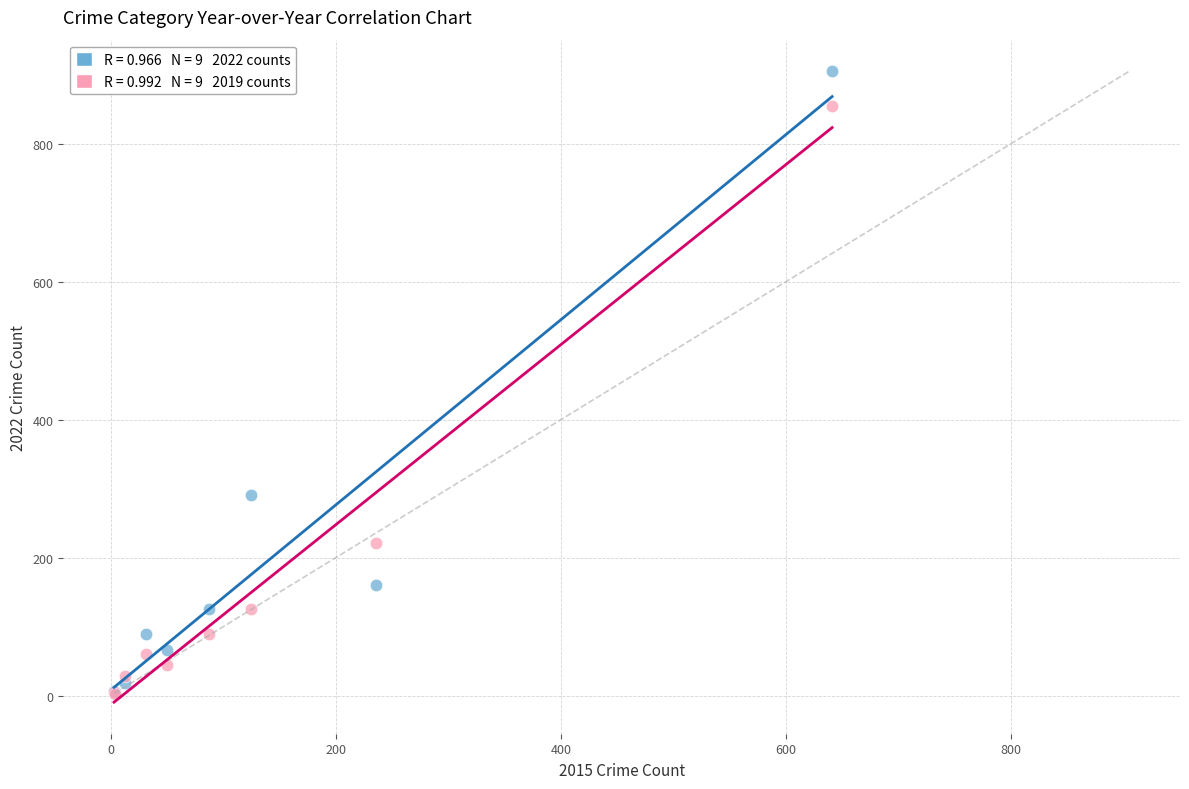

Across all series, what Y value is closest to 454?

291